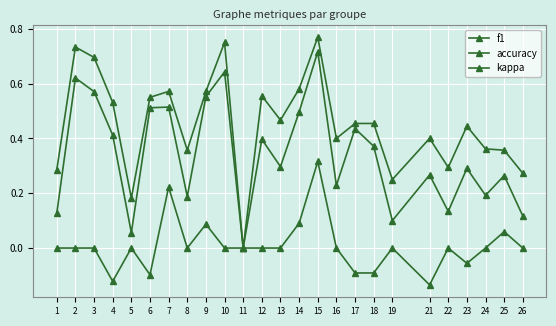

List the series in order of their overall mean, highest first.

accuracy, f1, kappa